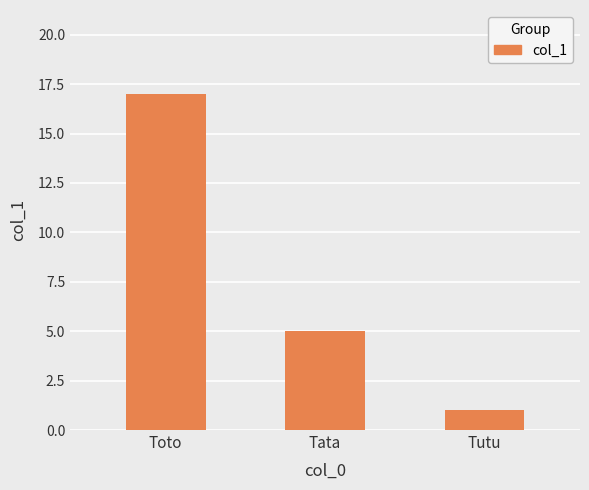

How many data points are less than 5?

1